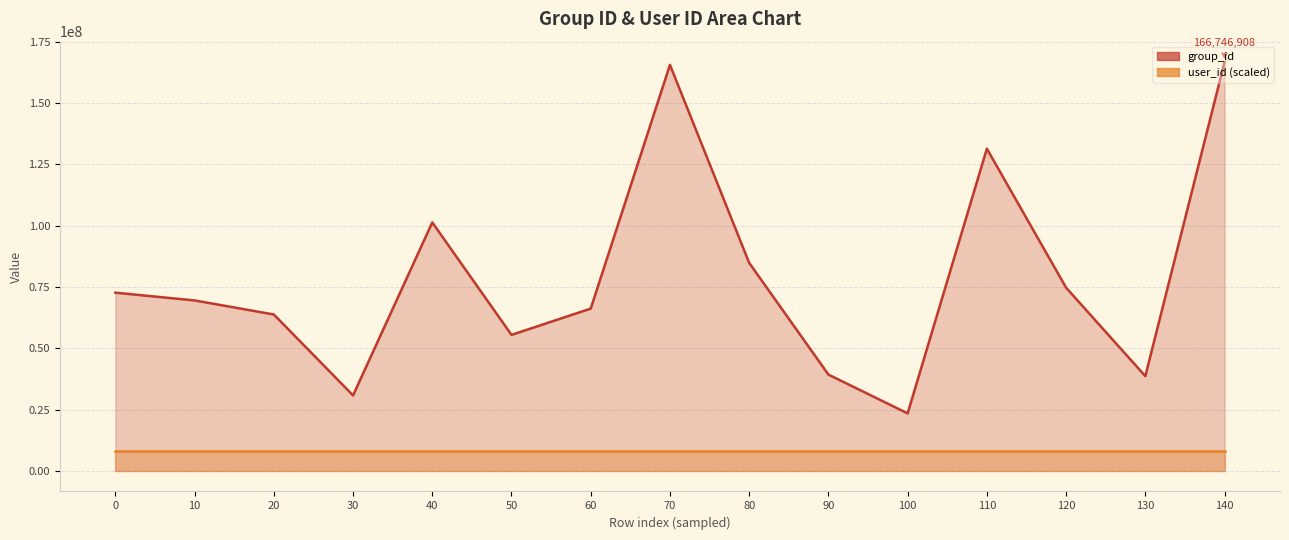

What is the change in value from 120 to 130?

-36082549